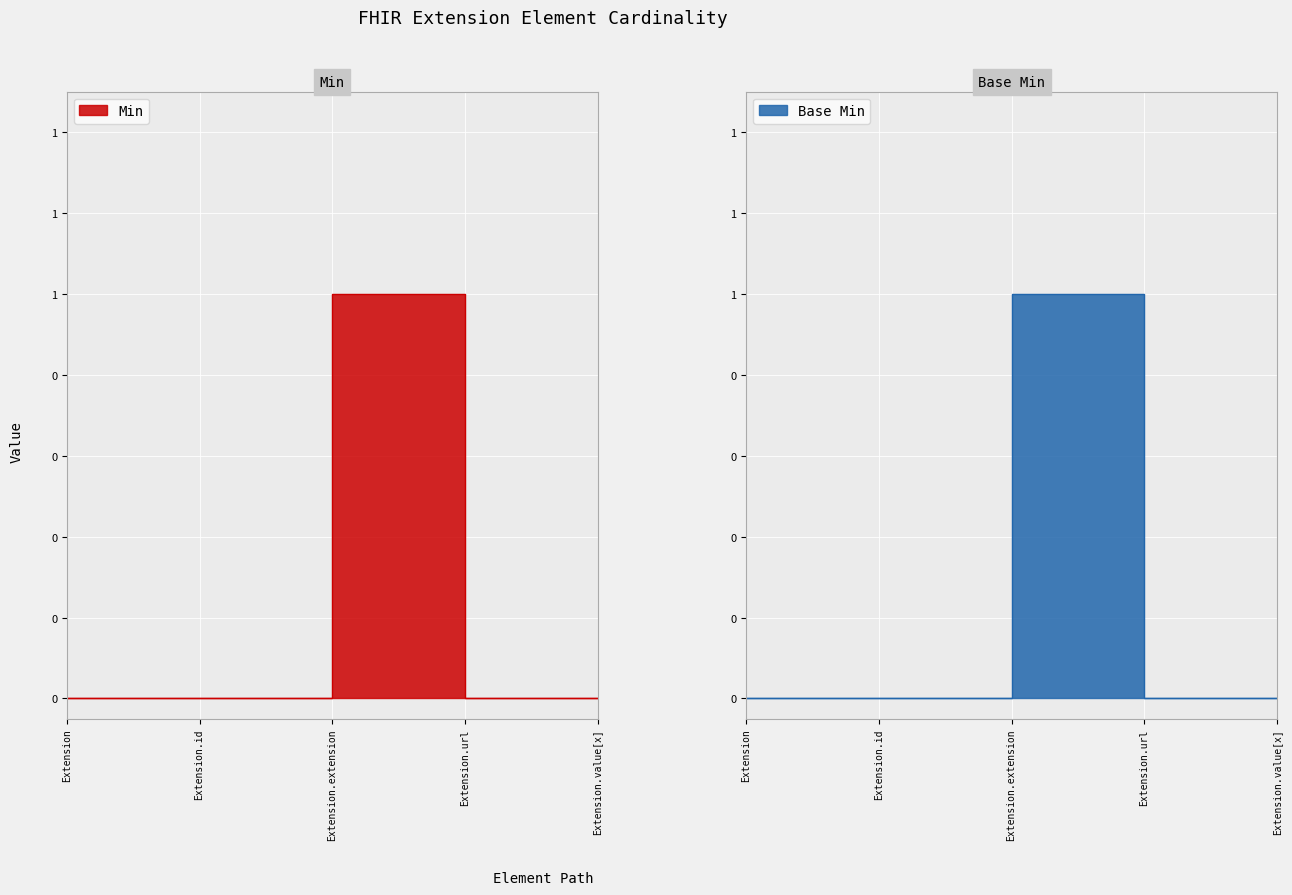

Reading left to right, what are all the values shown in this chart?

Min: Extension=0	Extension.id=0	Extension.extension=0	Extension.url=1	Extension.value[x]=0
Base Min: Extension=0	Extension.id=0	Extension.extension=0	Extension.url=1	Extension.value[x]=0